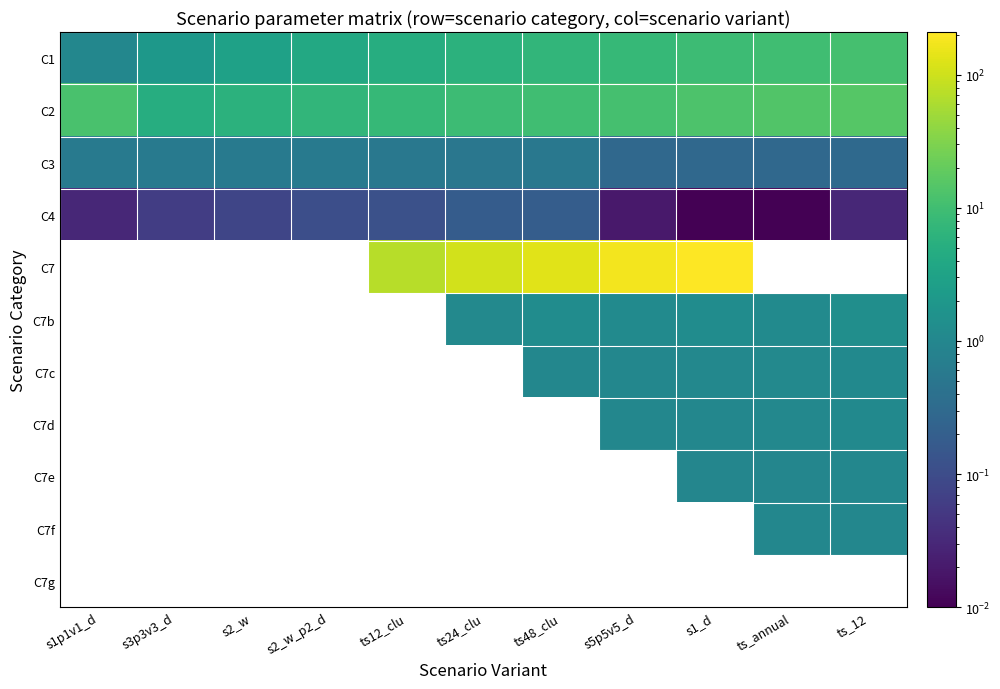

How many C1 values are between 3 and 9?

7